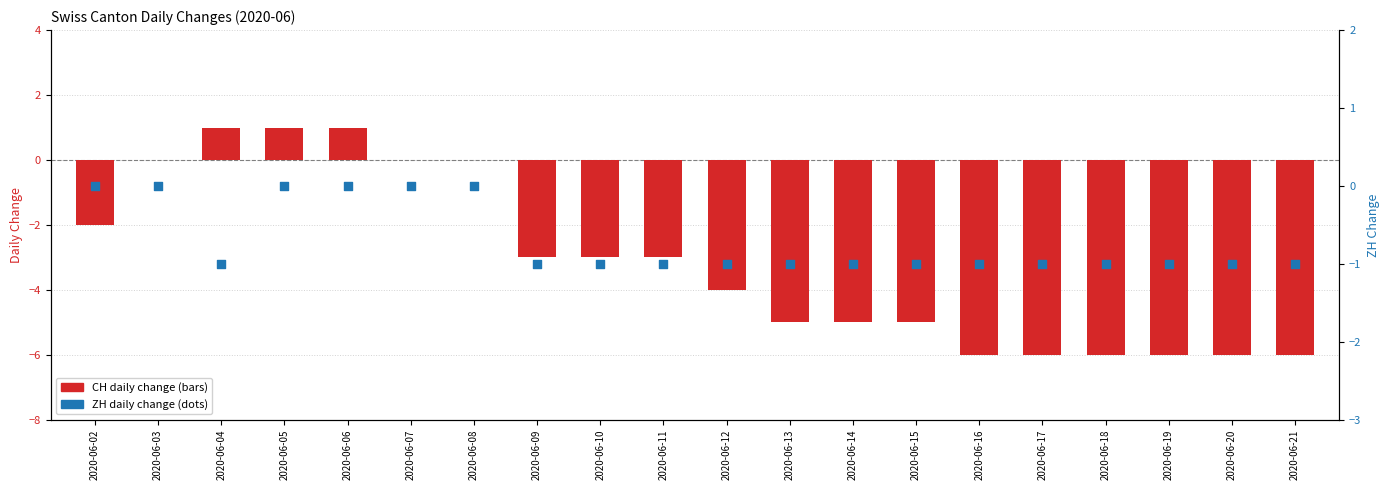

Which series has the largest Y range (max minus min)?

CH (daily change)